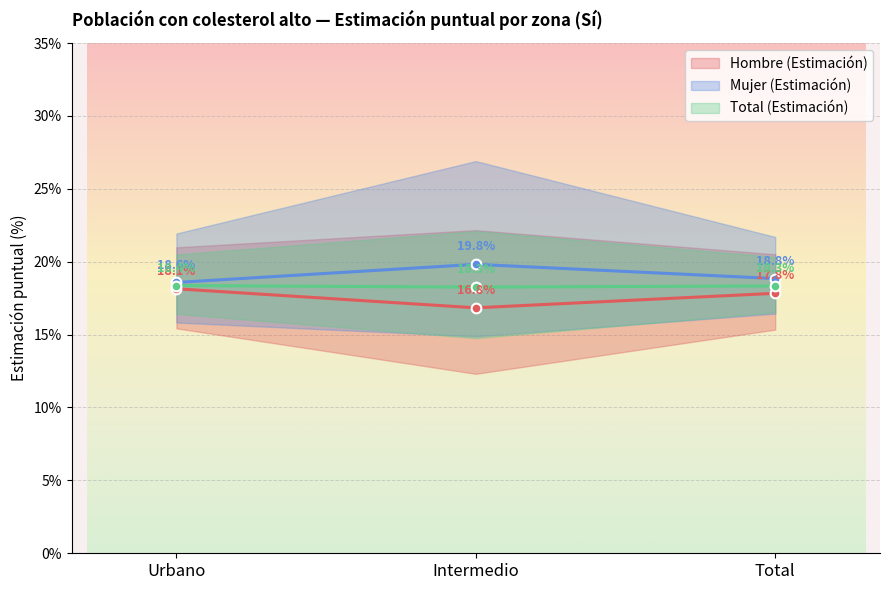

How many categories are shown in the chart?

3